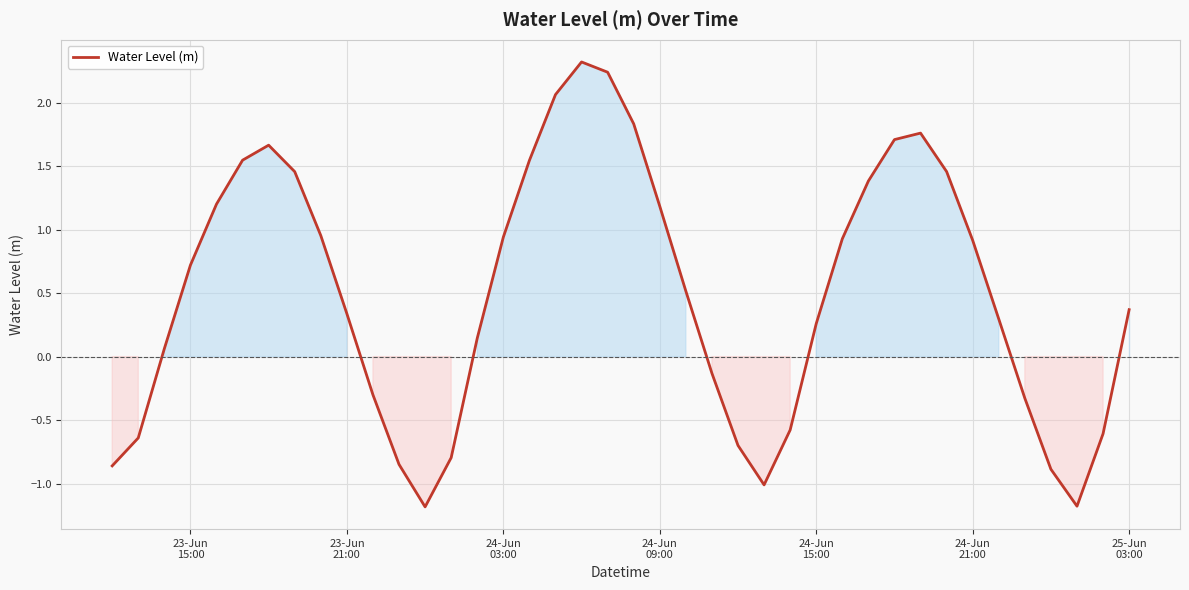

What is the smallest value displayed?

-1.2